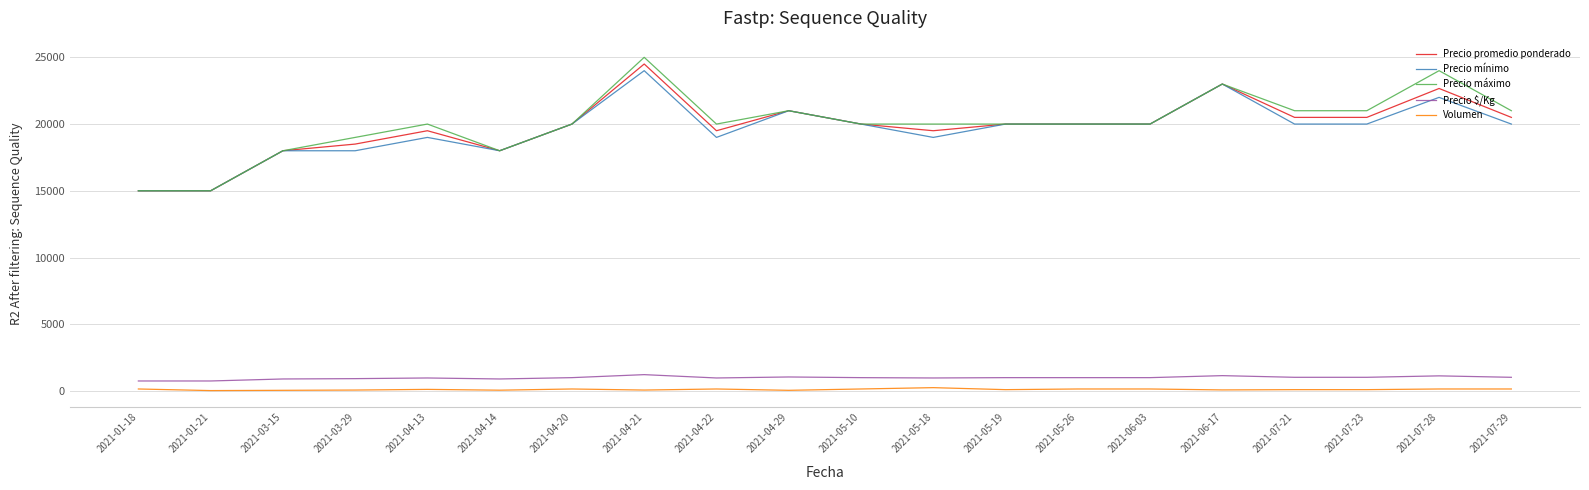

Is it true that Volumen equals 150 at 2021-04-20?

True